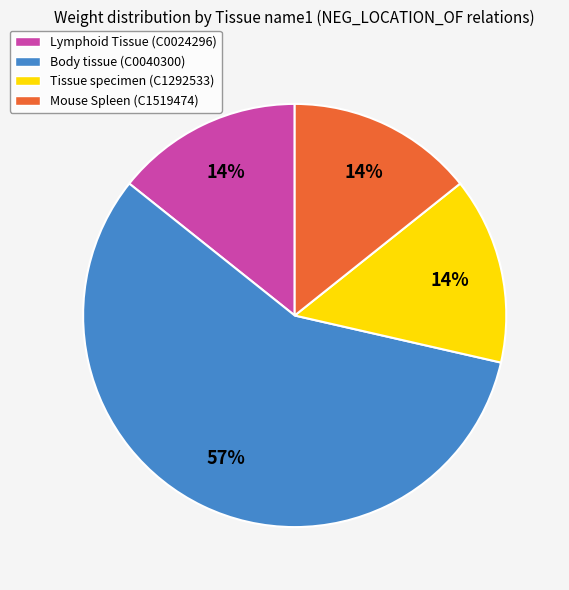

Is it true that Mouse Spleen (C1519474) is 1% of the pie?

False